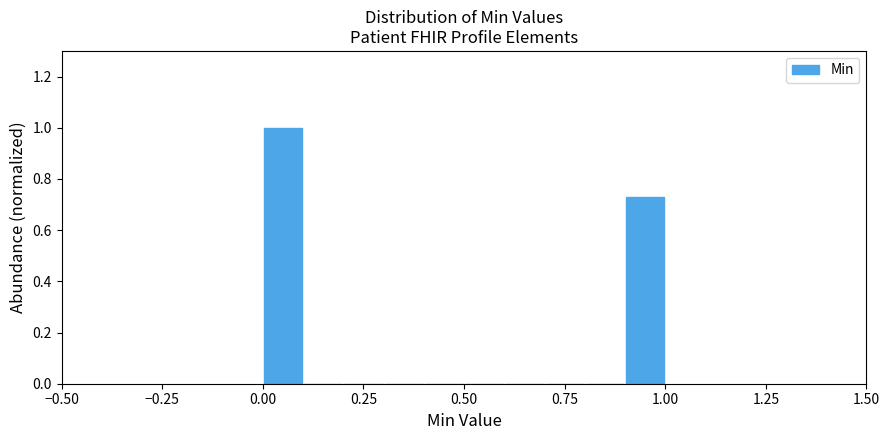

Read against the x-axis, roughly where is the centre of the tallest bar?

0.05